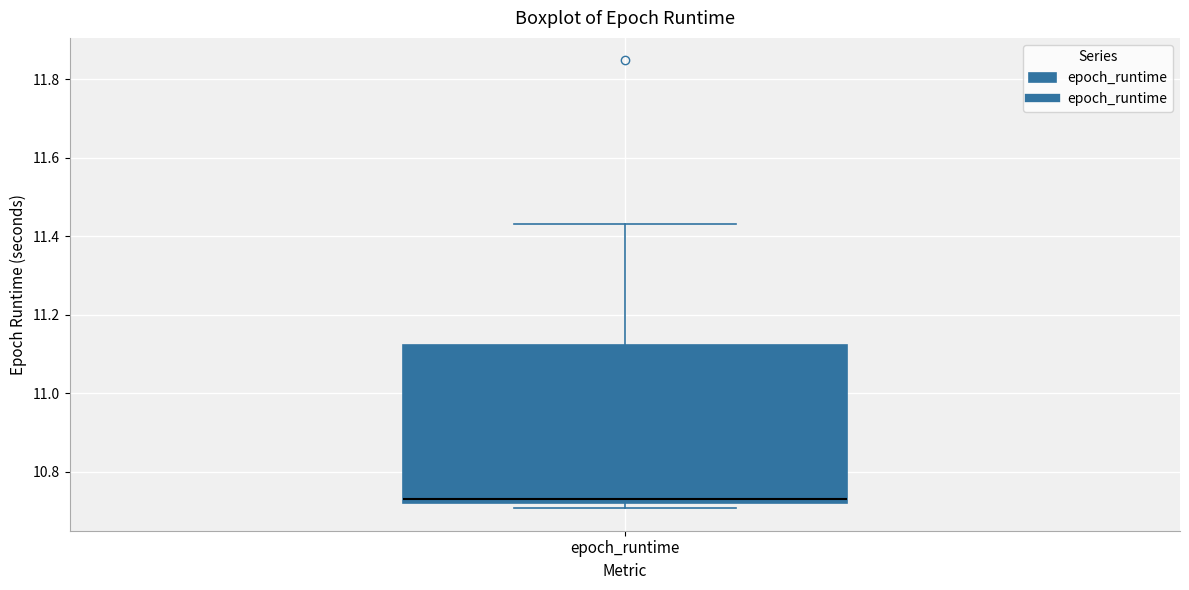

Read this box plot against the y-axis: the position of the median line, the range covered by the box, and the ends of both whiskers. The values are not printed on the chart, so give them approximately, as read against the axis.

median 10.74, box 10.72 to 11.12, whiskers 10.70 to 11.44